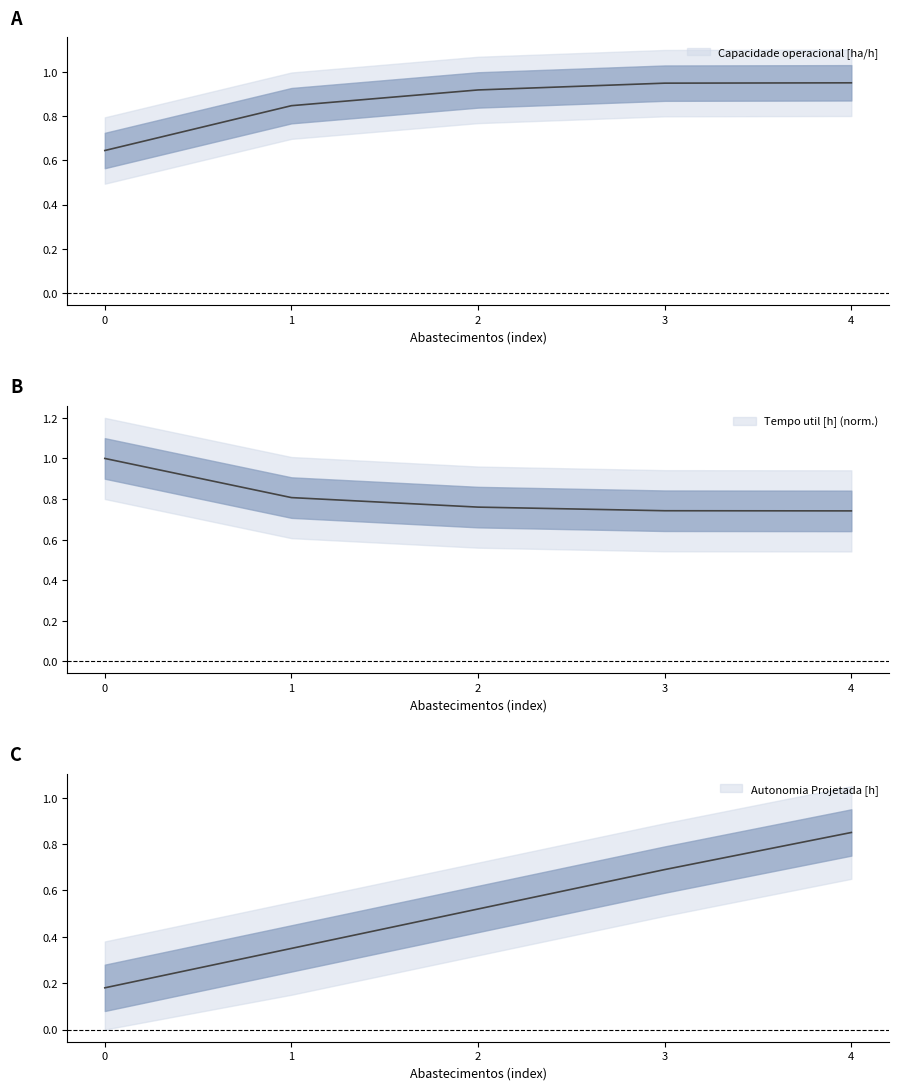

List the series in order of their peak value, lowest first.

Autonomia Projetada [h], Capacidade operacional [ha/h], Tempo util [h]